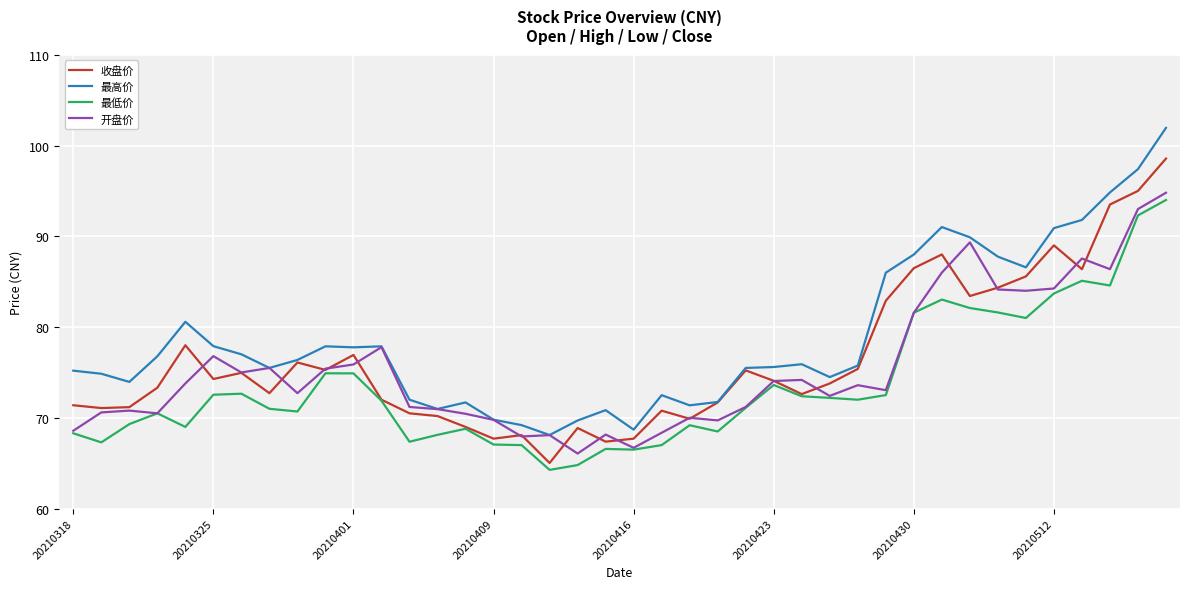

What is the minimum value shown in the chart?

64.3